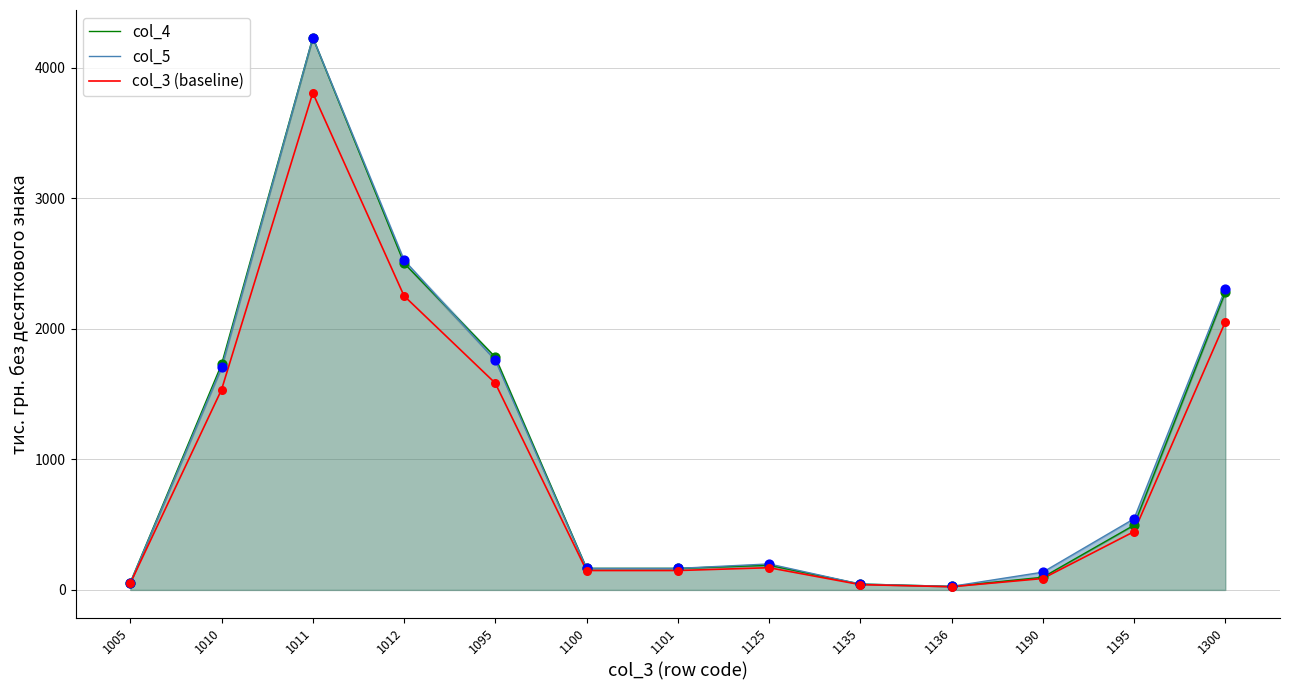

Which series contains the lowest Y value?

col_3 (baseline)